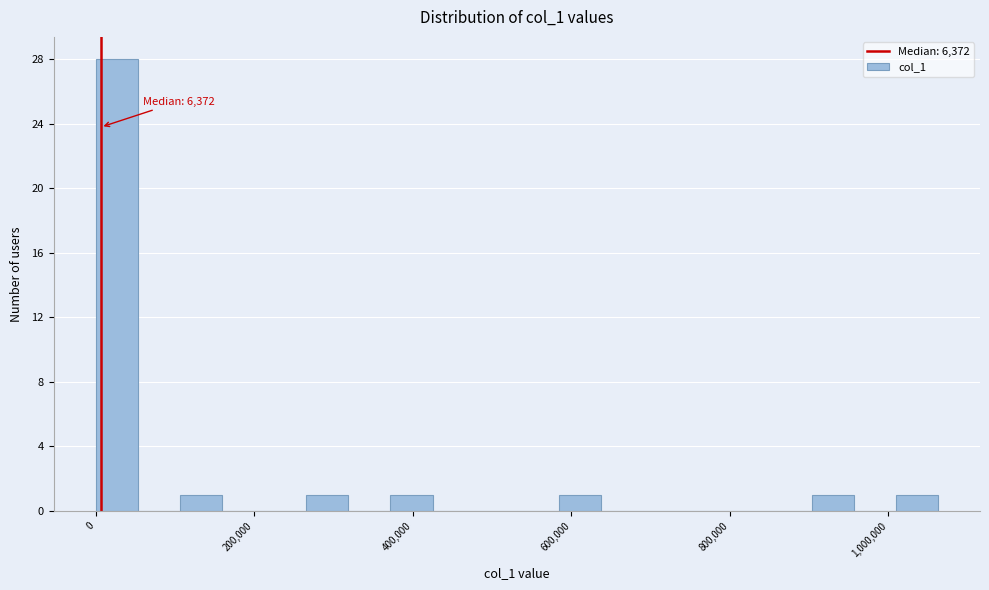

Read against the x-axis, roughly where is the centre of the tallest bar?

20000